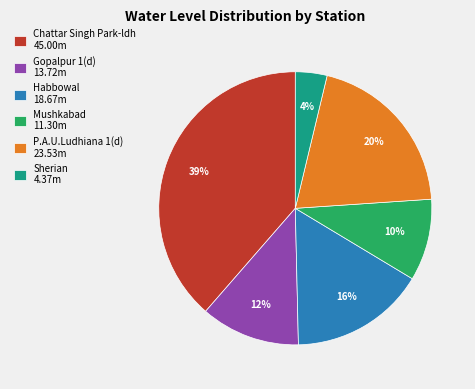

Between Sherian and Habbowal, which is larger?

Habbowal